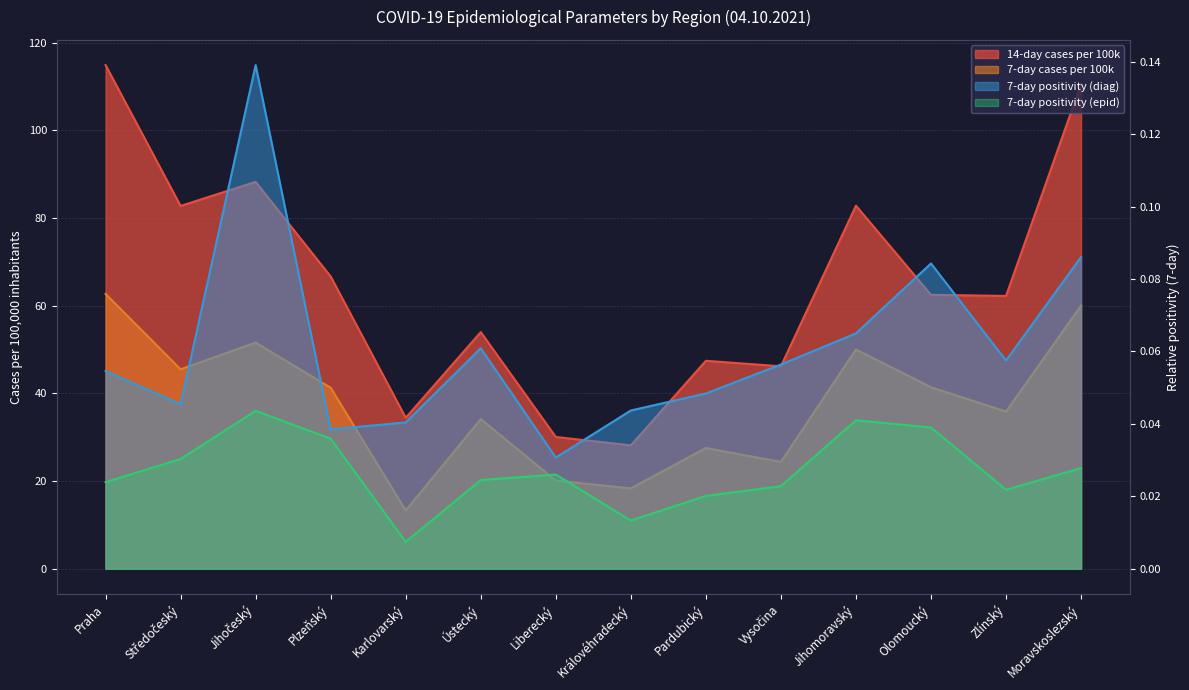

What is the difference between the maximum and minimum values in the 7-day positivity (diag) series?

0.1